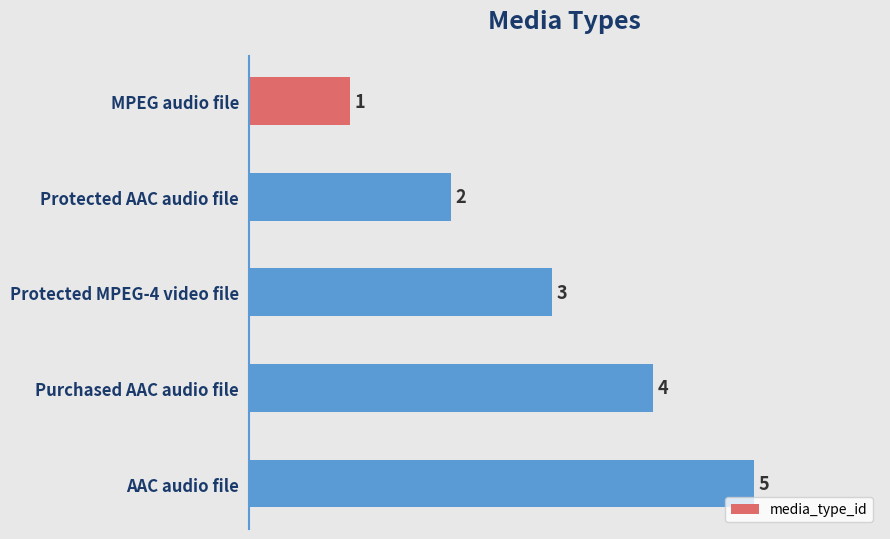

What is the difference between the maximum and second lowest values?

3